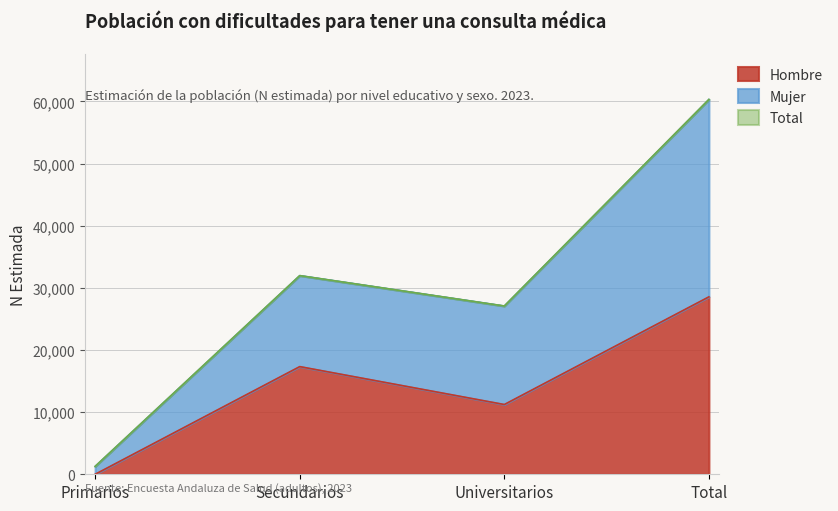

What is the sum of the Mujer values at Universitarios and Secundarios?

59054